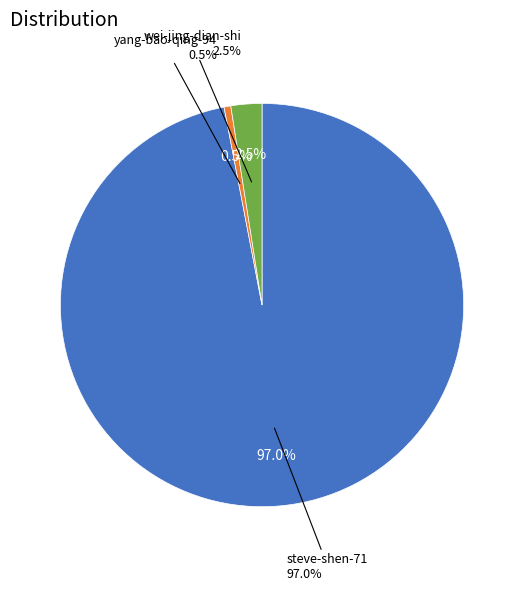

Rank the categories by value from highest to lowest.

steve-shen-71, wei-jing-dian-shi, yang-bao-qing-94